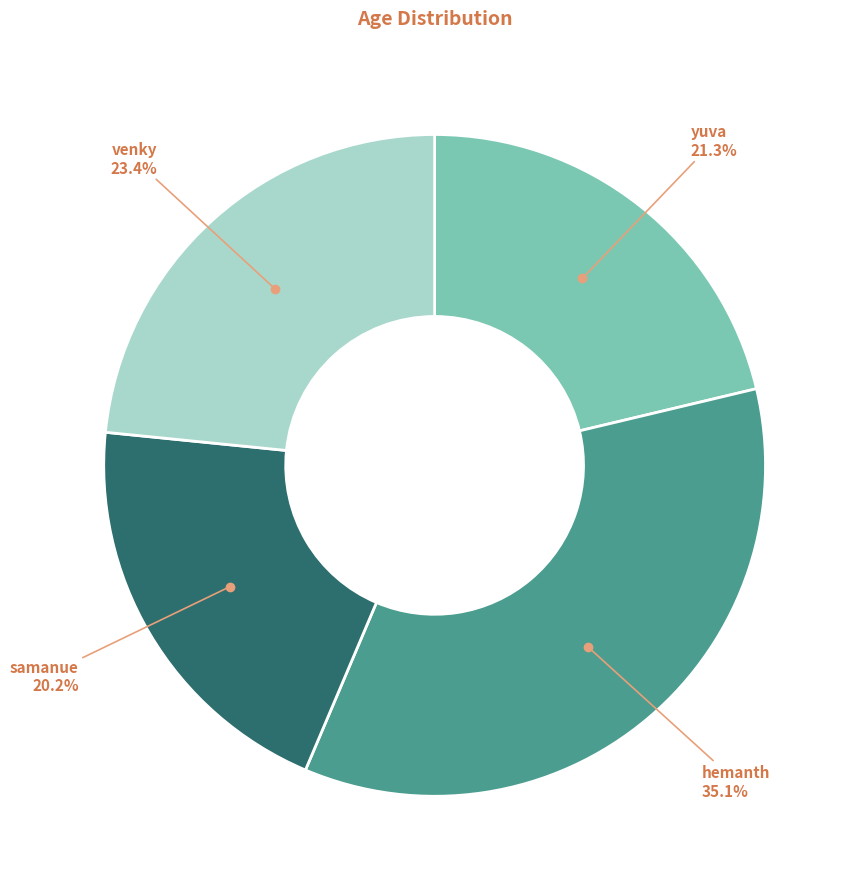

Does any single category account for the majority?

No